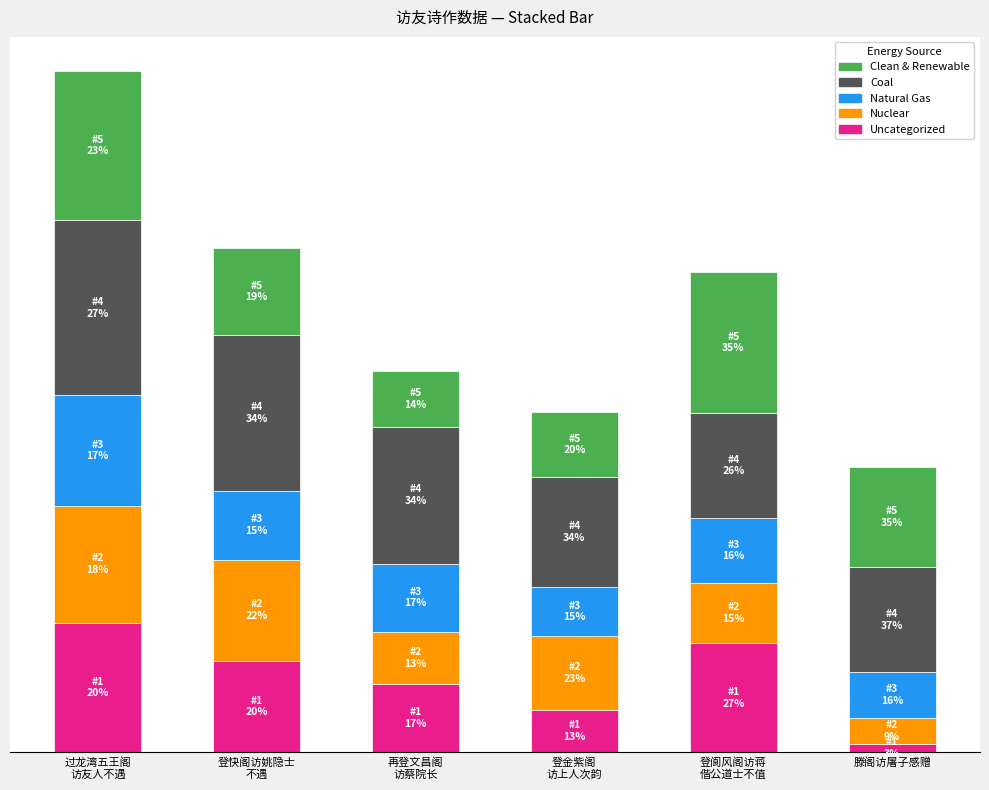

What are all the series names shown in the legend?

Clean & Renewable, Coal, Natural Gas, Nuclear, Uncategorized